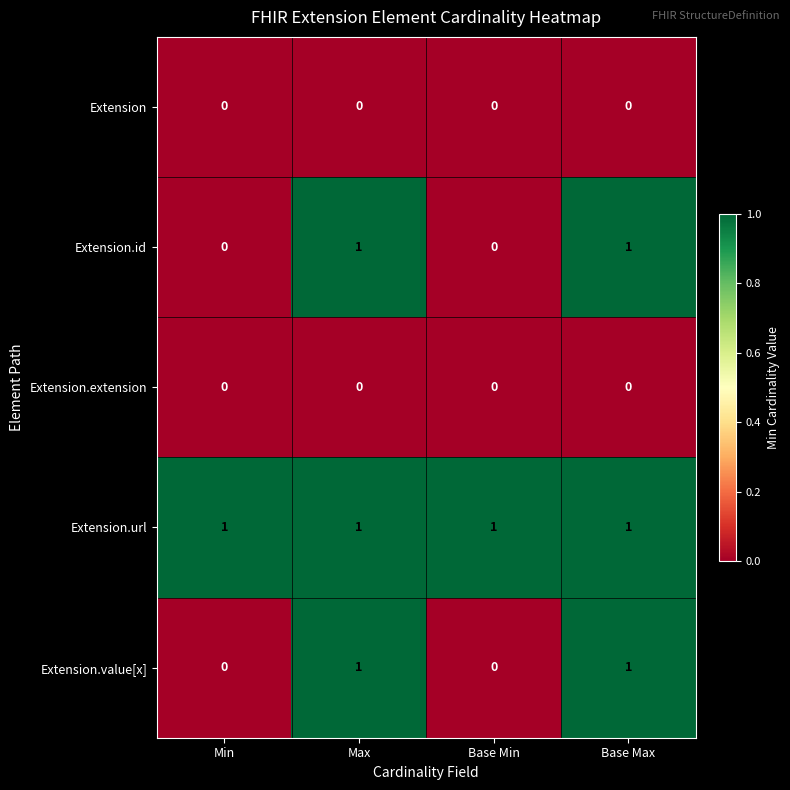

How many Extension.id values are between 0 and 1?

4